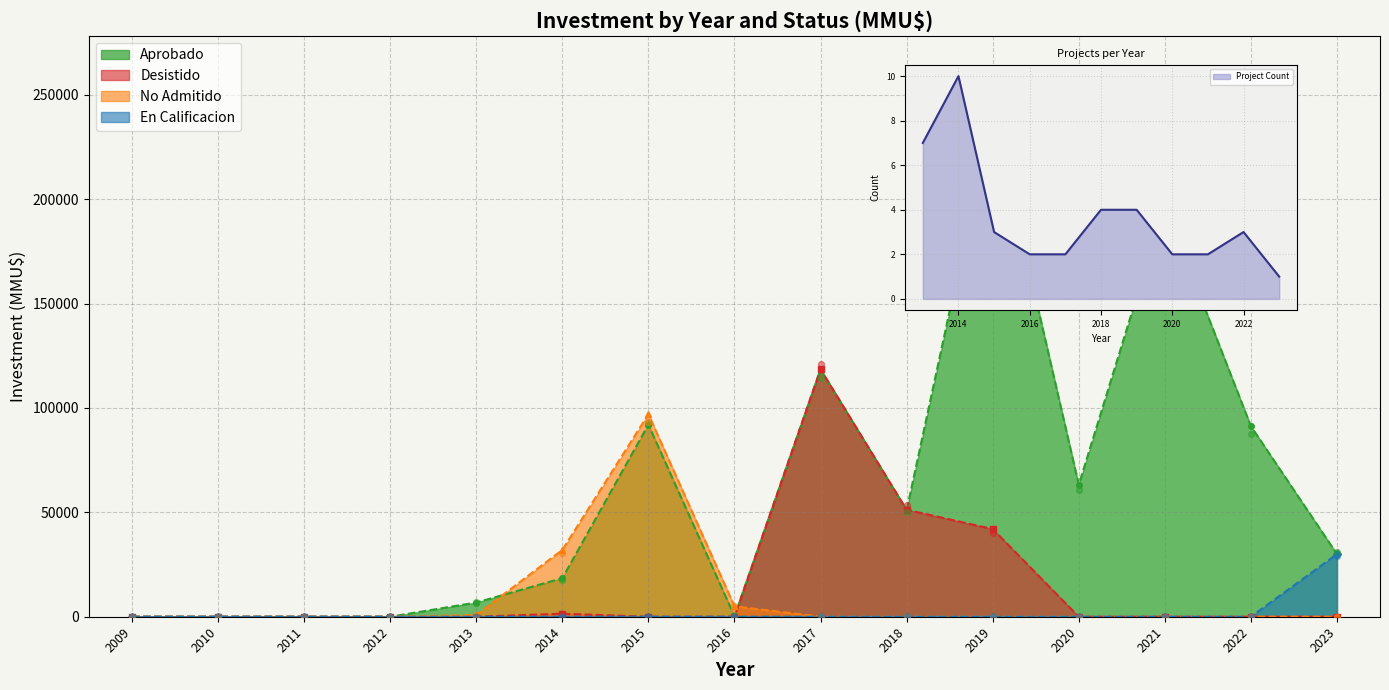

Which series has the widest spread of Y values?

Aprobado